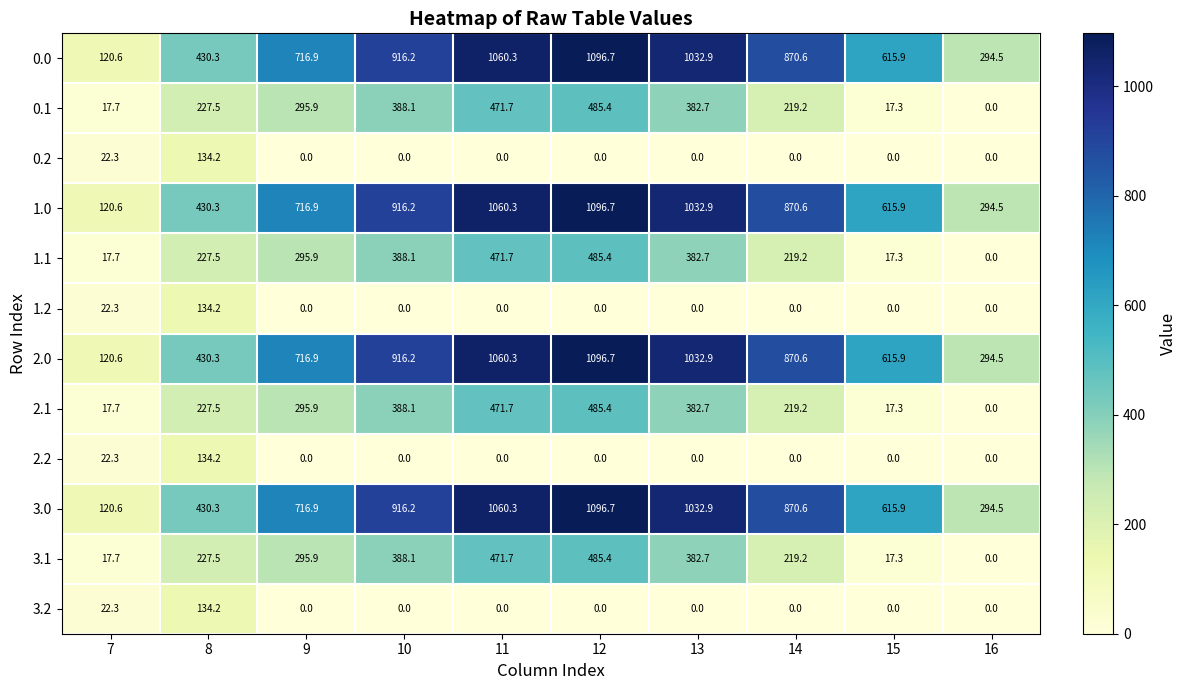

Which category has the highest value across all series?

12